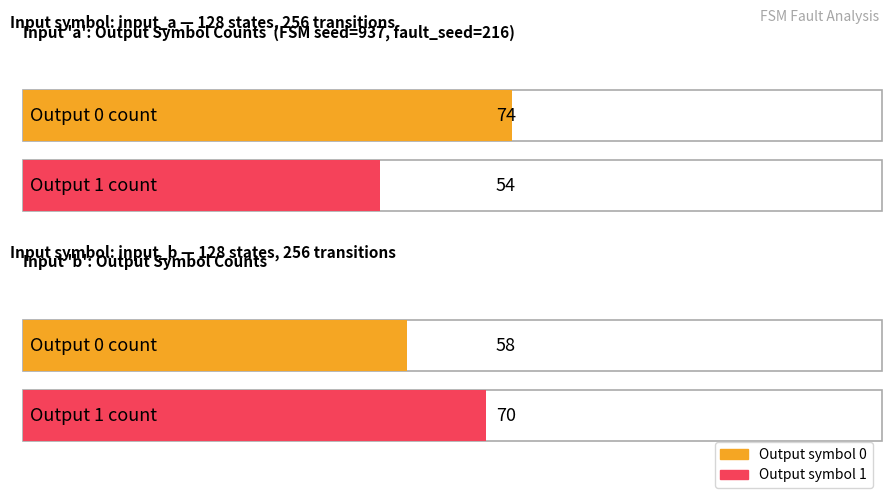

True or false: output_symbol_0_count has a value of 79 at input_b.

False